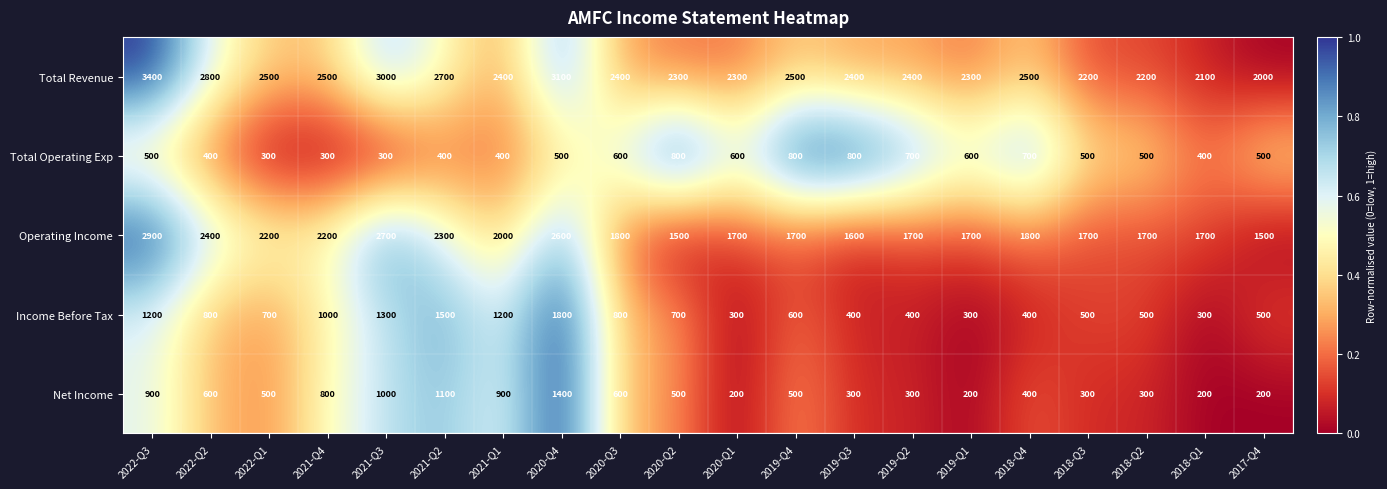

Rank the series by their maximum value, from highest to lowest.

Total Revenue, Operating Income, Income Before Tax, Net Income, Total Operating Exp